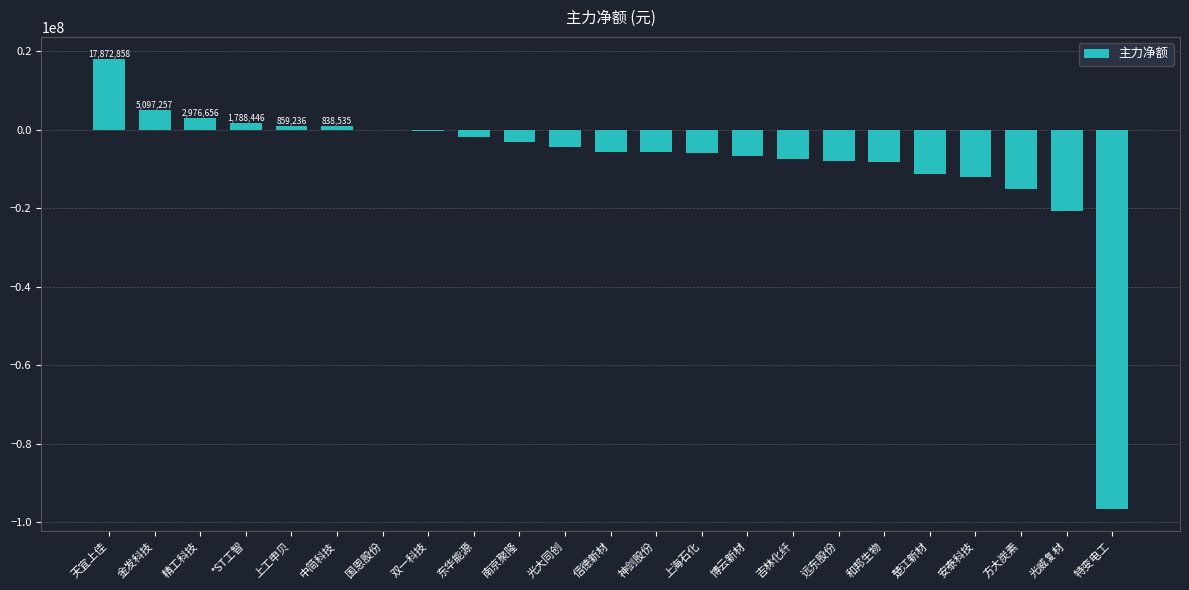

What is the change in value from 天宜上佳 to 神剑股份?

-23638421